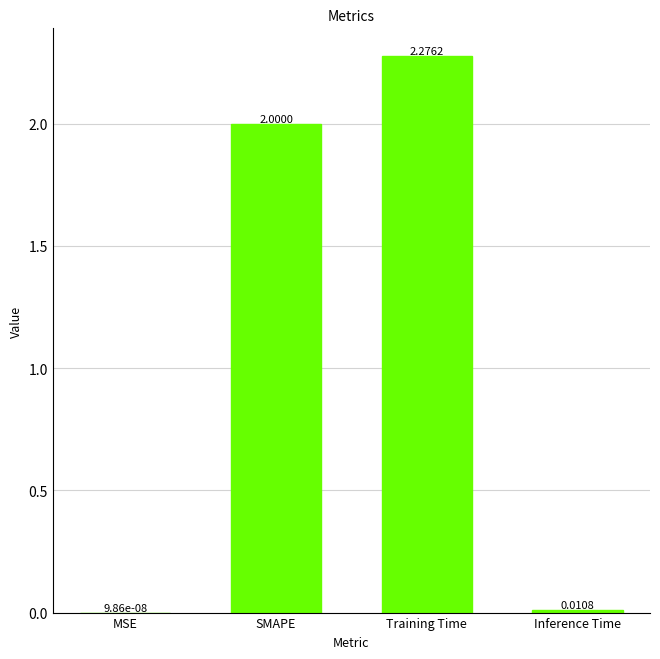

What is the change in value from Training Time to Inference Time?

-2.3